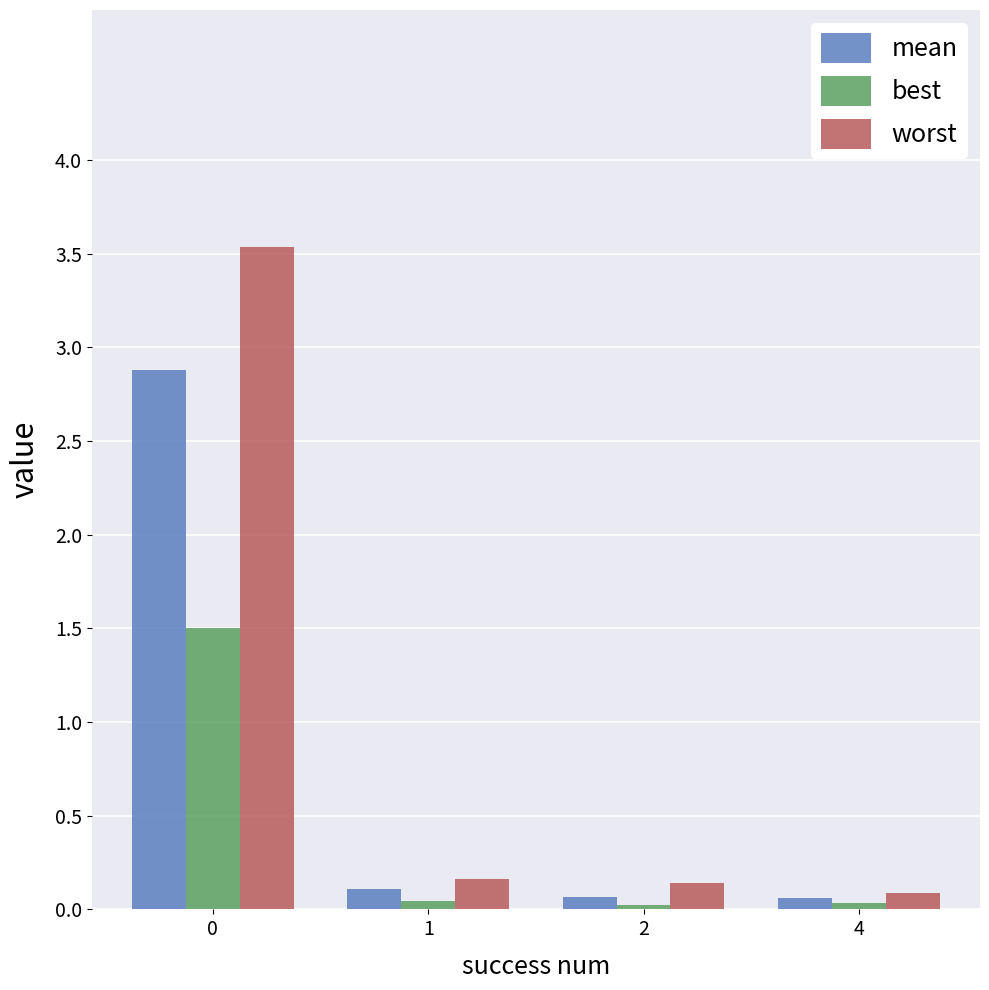

The mean series shows 0.1 at 2. True or false?

True